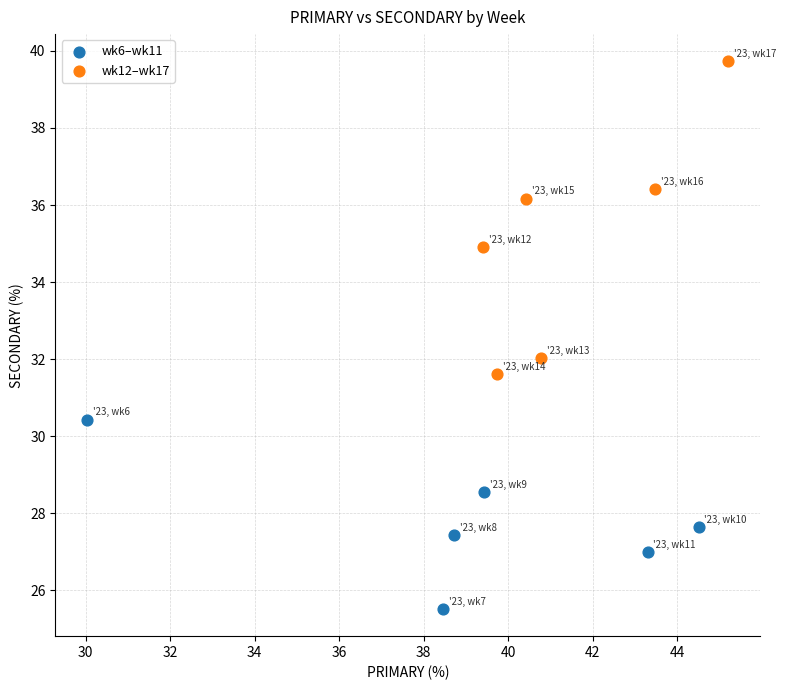

Which series contains the lowest Y value?

wk6–wk11